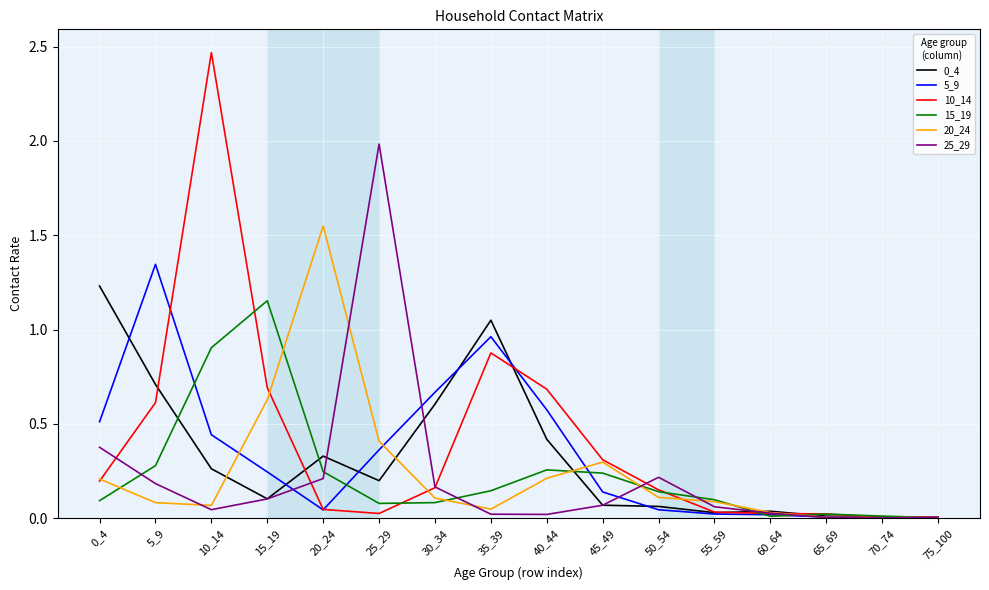

Which label corresponds to the largest value in the chart?

10_14